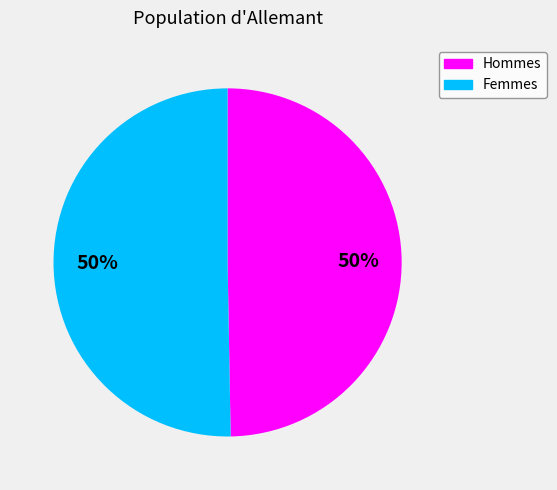

How many slices are in this pie chart?

2